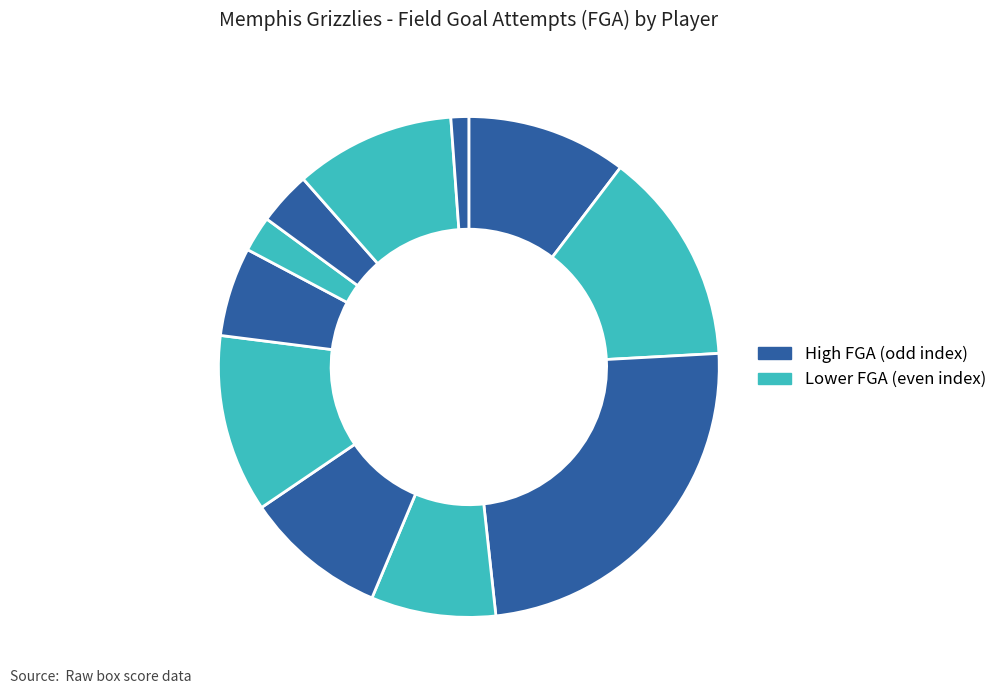

How many segments does this pie chart have?

11